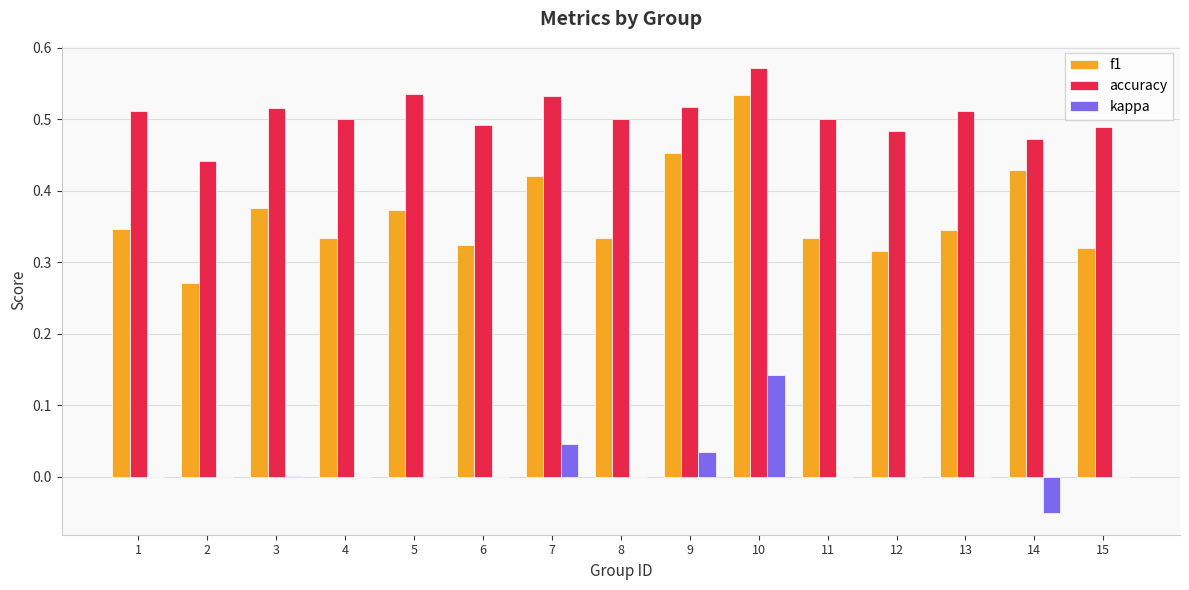

What is the sum of the accuracy values at 12 and 4?

1.0